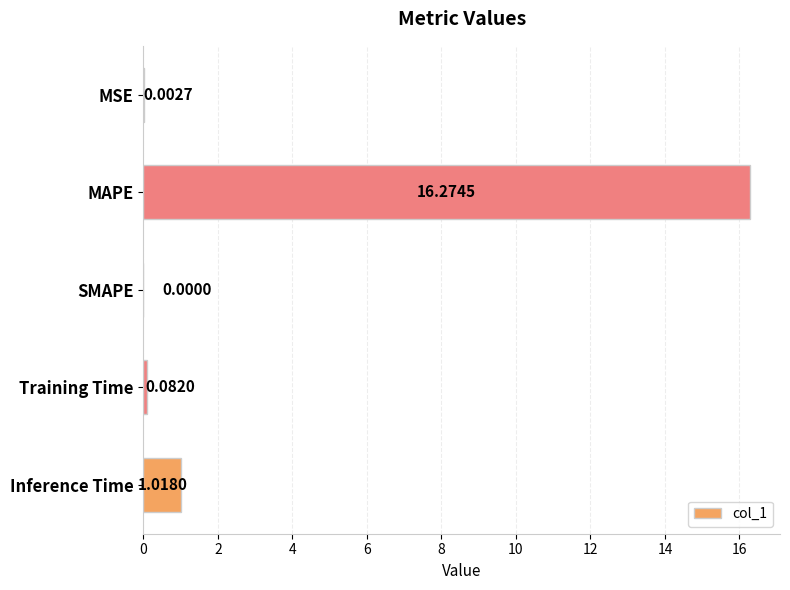

What is the sum of all values?

17.4